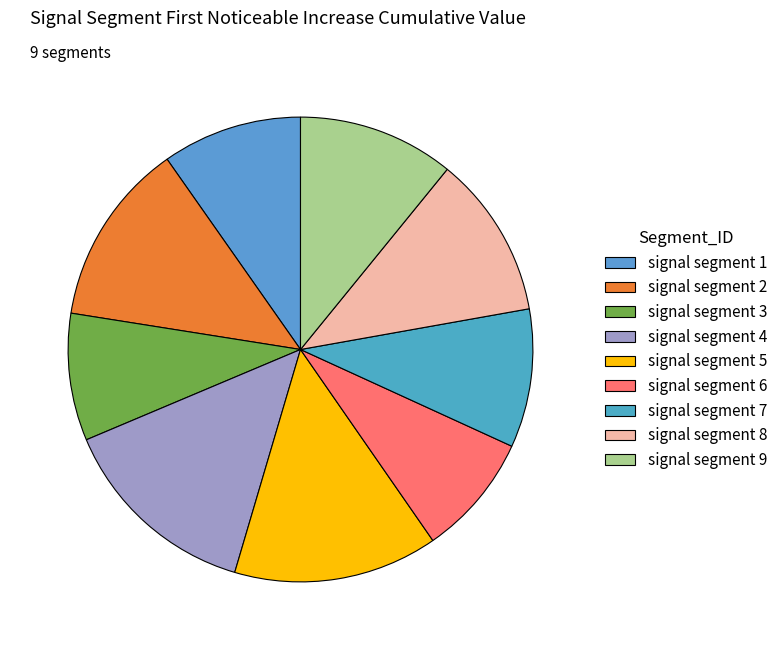

The signal segment 6 slice represents 9% of the pie. True or false?

True